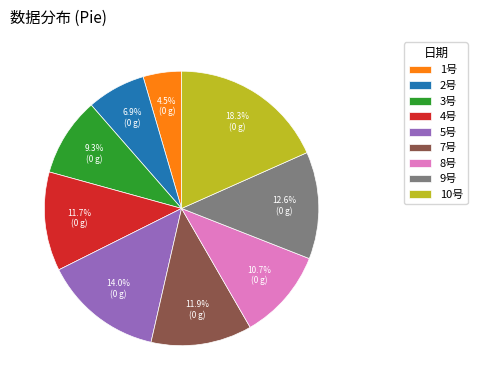

Combined, do 5号 and 4号 account for over 50%?

No